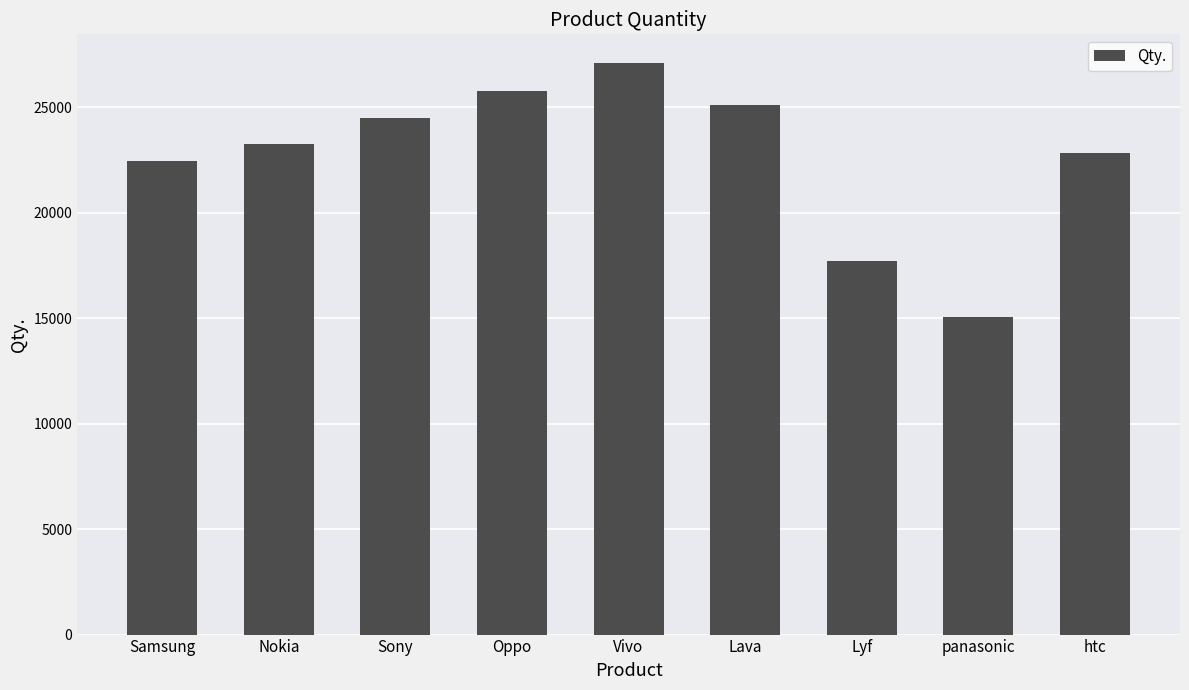

What is the approximate value at Nokia, to the nearest 10?

23240